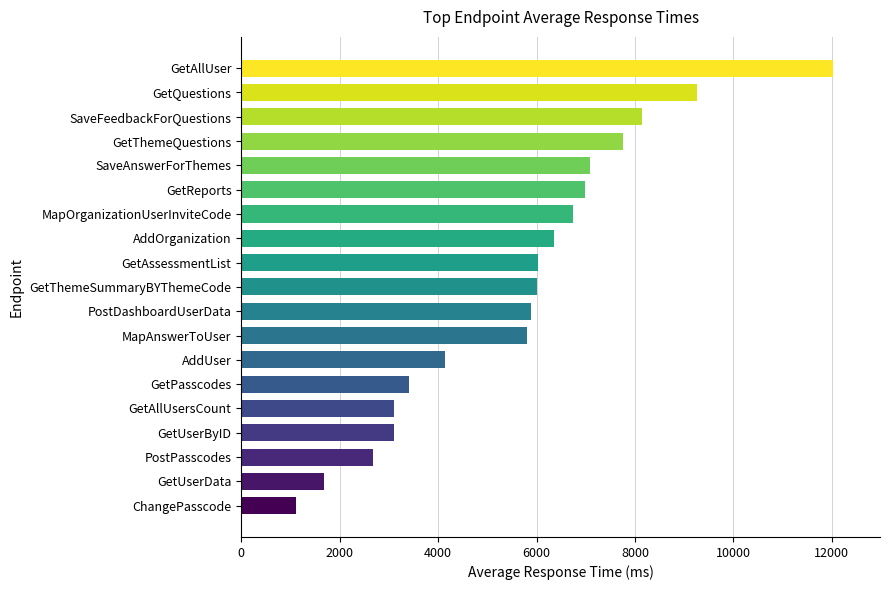

What is the sum of the values at SaveFeedbackForQuestions and MapOrganizationUserInviteCode?

14890